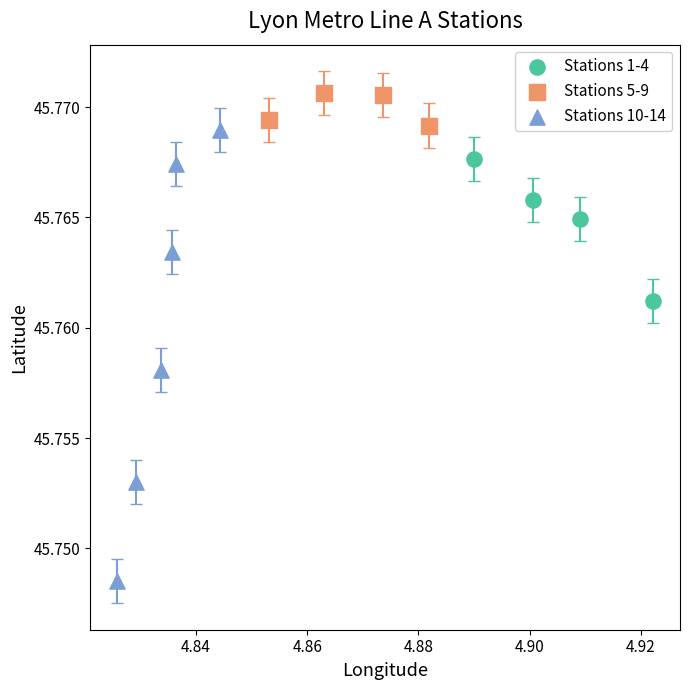

What are all the series names shown in the legend?

Stations 1-4, Stations 5-9, Stations 10-14